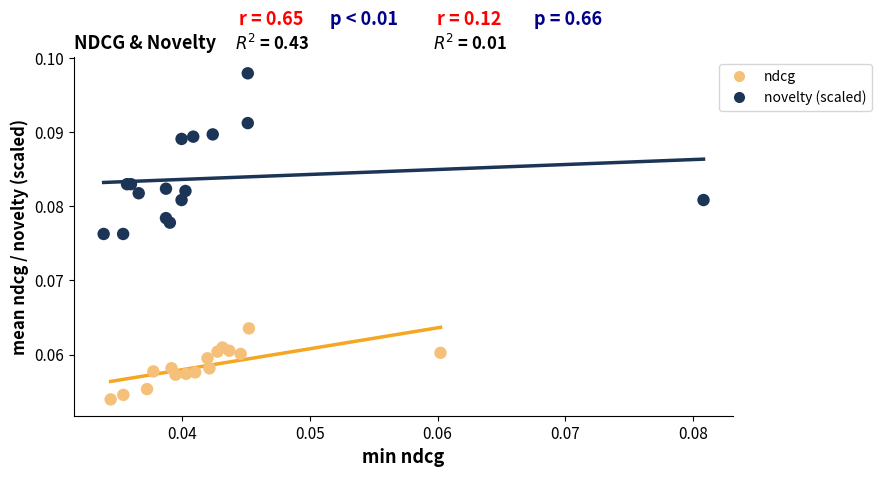

Which series reaches the minimum Y coordinate?

ndcg